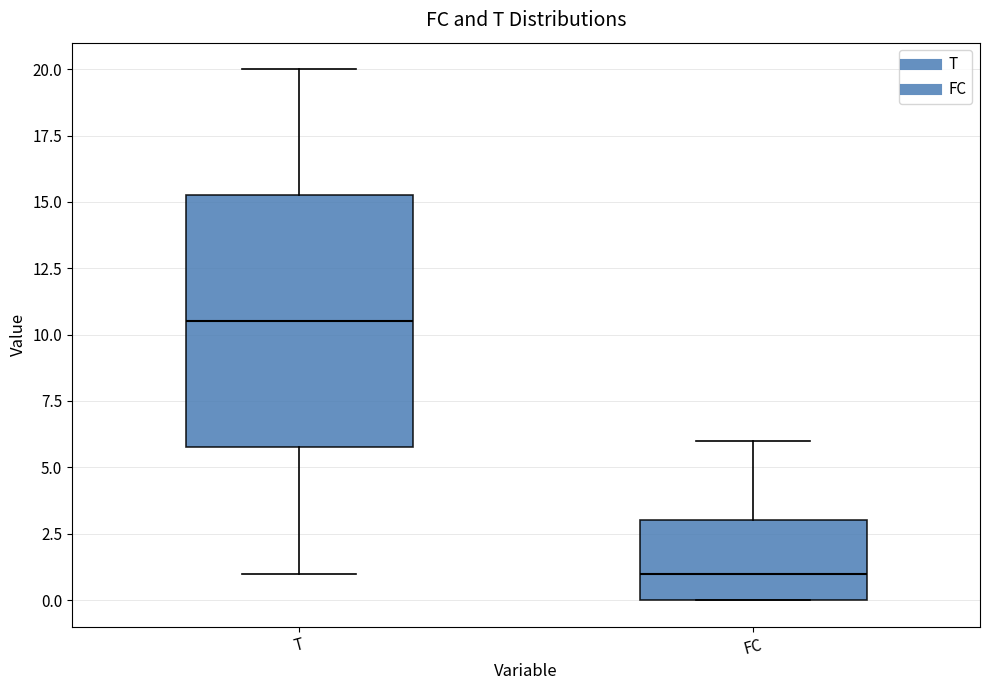

Reading left to right, read every box against the y-axis: the position of its median line, the range the box covers, and the ends of its whiskers. The values are not printed on the chart, so give them approximately, as read against the axis.

T: median 10.5, box 6.0 to 15.5, whiskers 1.0 to 20.0
FC: median 1.0, box 0.0 to 3.0, whiskers 0.0 to 6.0